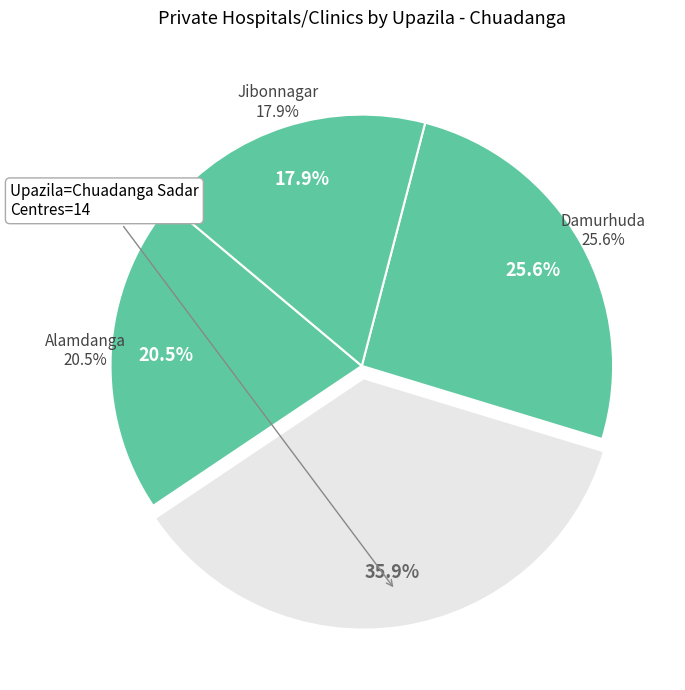

What percentage is the Jibonnagar slice, to the nearest percent?

18%